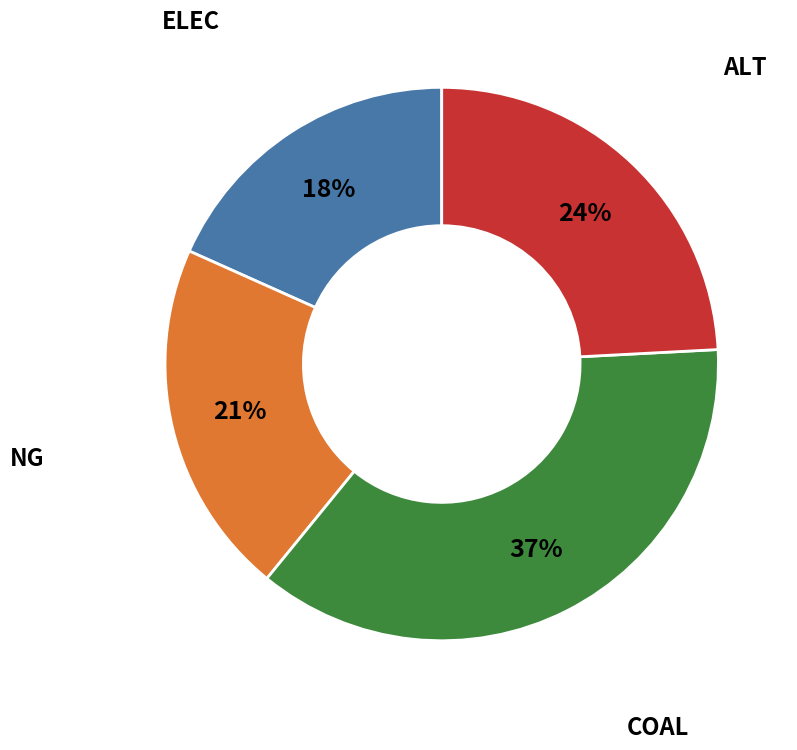

Does any single category account for the majority?

No